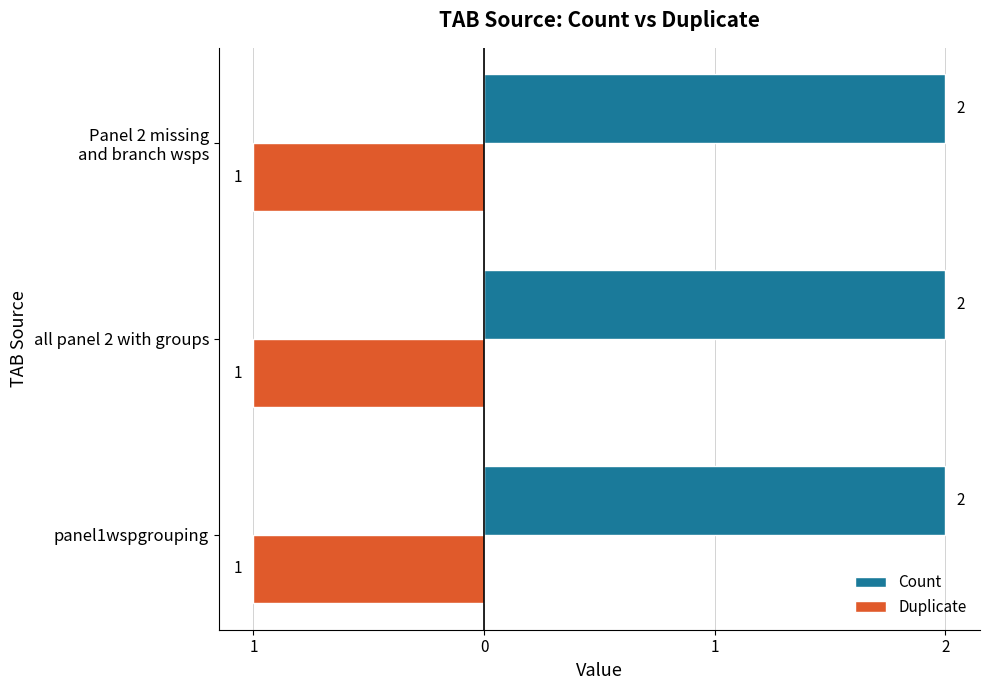

What are all the series names shown in the legend?

Count, Duplicate